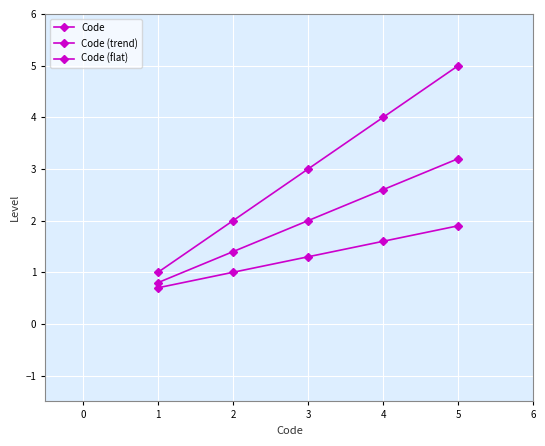

How many series are shown in this chart?

3